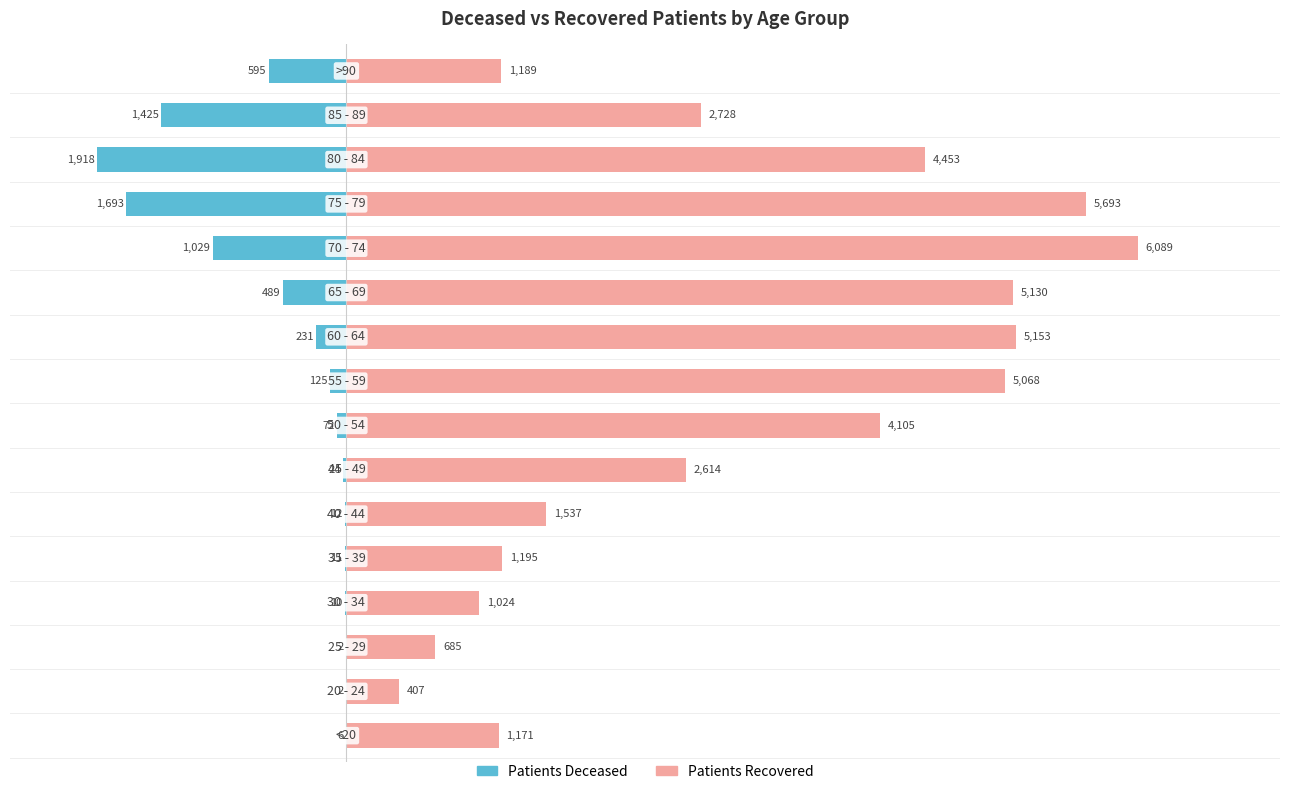

What is the sum of the patients_deceased values at 13 and 0?

-1924